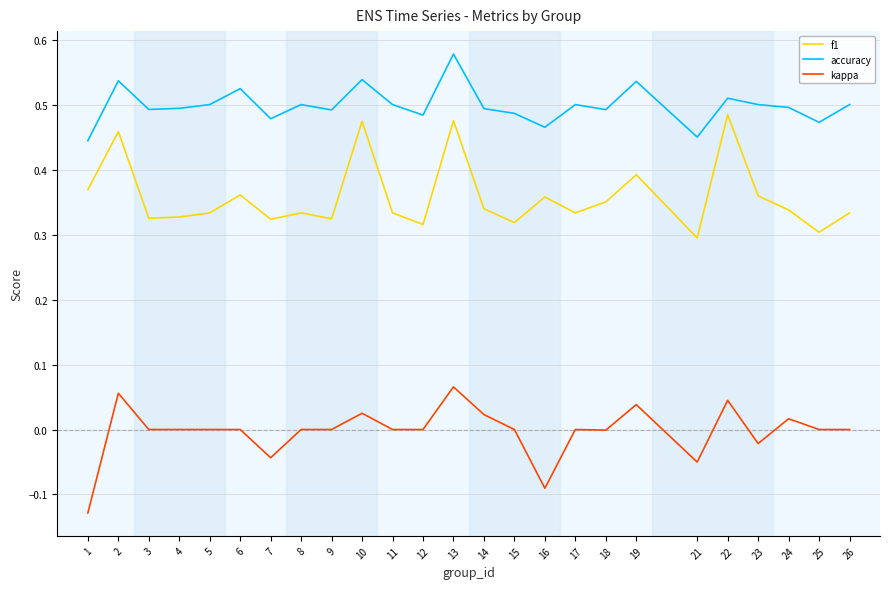

Is the value of accuracy at 23 greater than the value of f1 at 15?

Yes